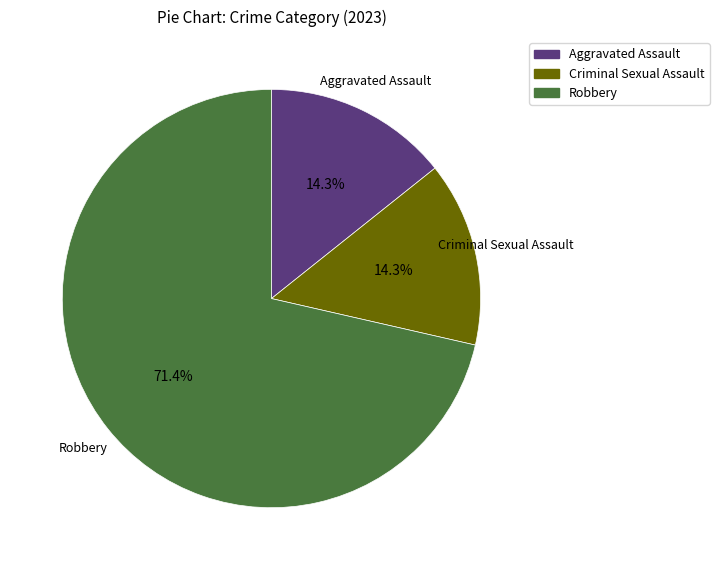

Which category has the biggest portion of the pie?

Robbery